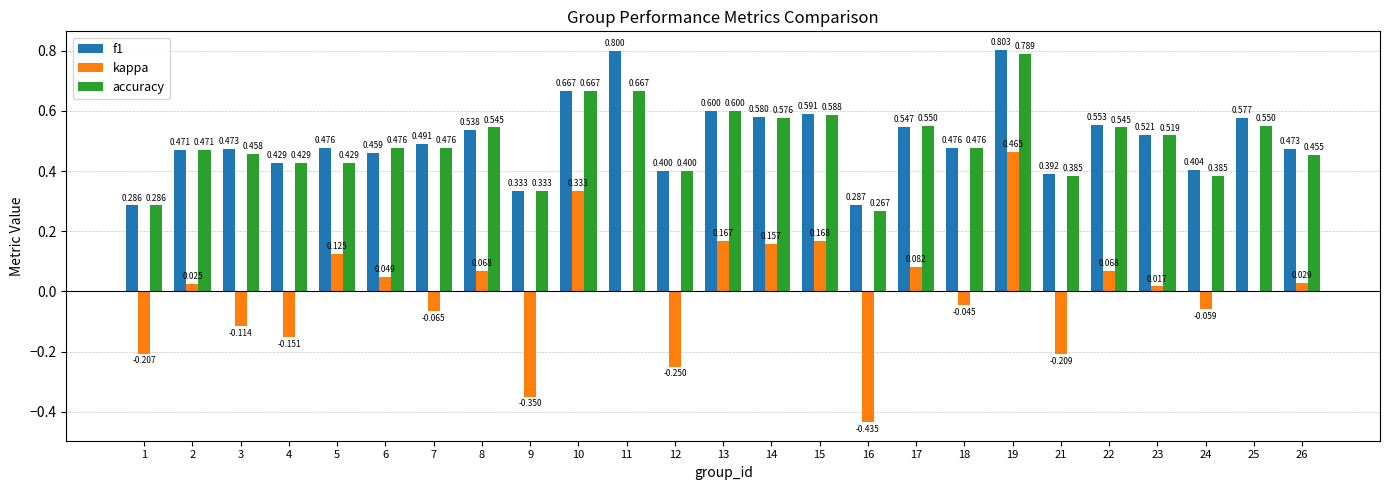

Is the value of f1 at 25 greater than the value of kappa at 22?

Yes